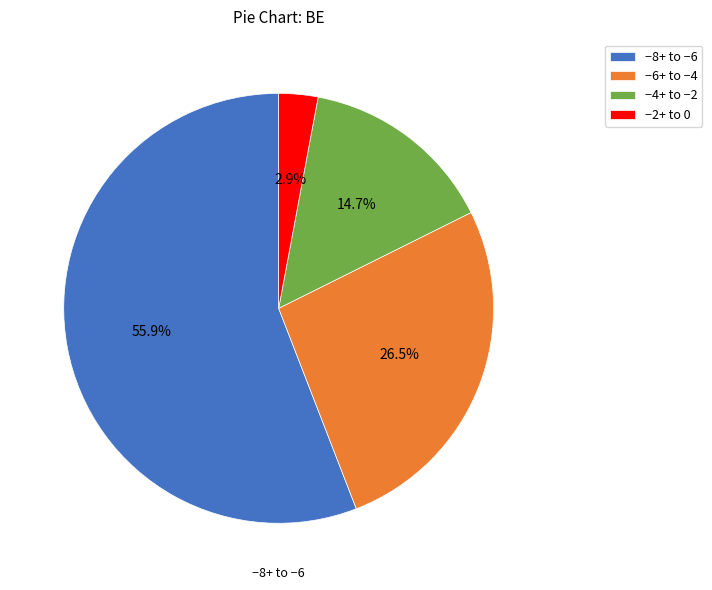

Count the number of slices in the pie.

4